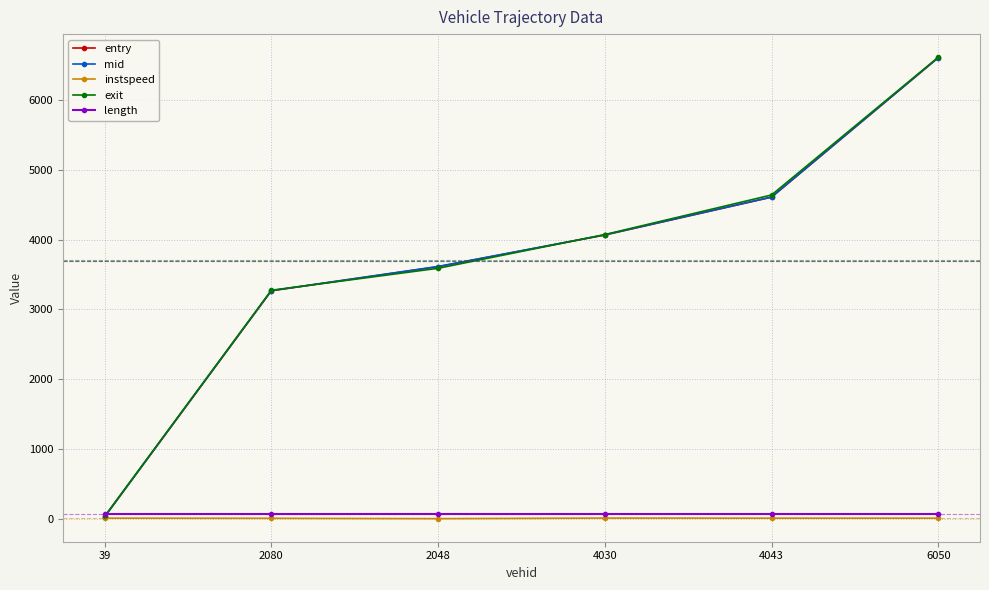

How many series are shown in this chart?

5